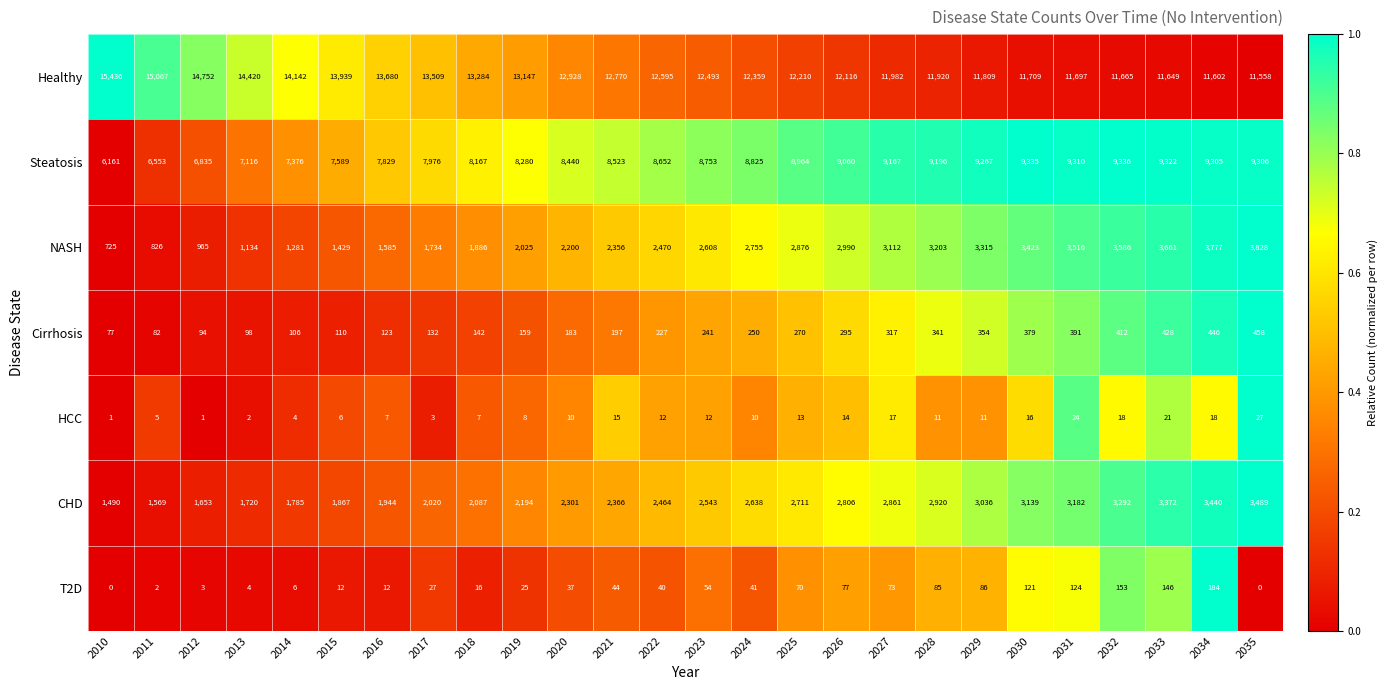

Read the NASH value at 2032.

3586